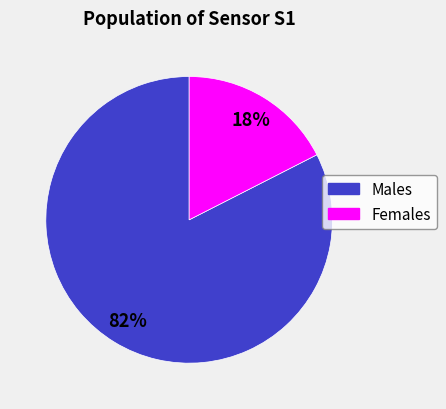

How many segments does this pie chart have?

2